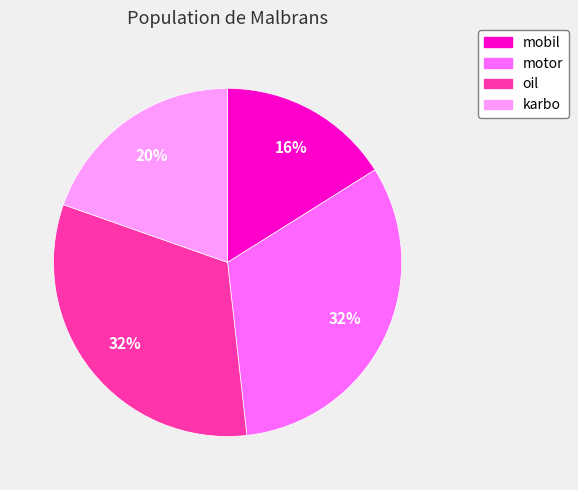

What is the ratio of the value at karbo to the value at mobil?

1.2